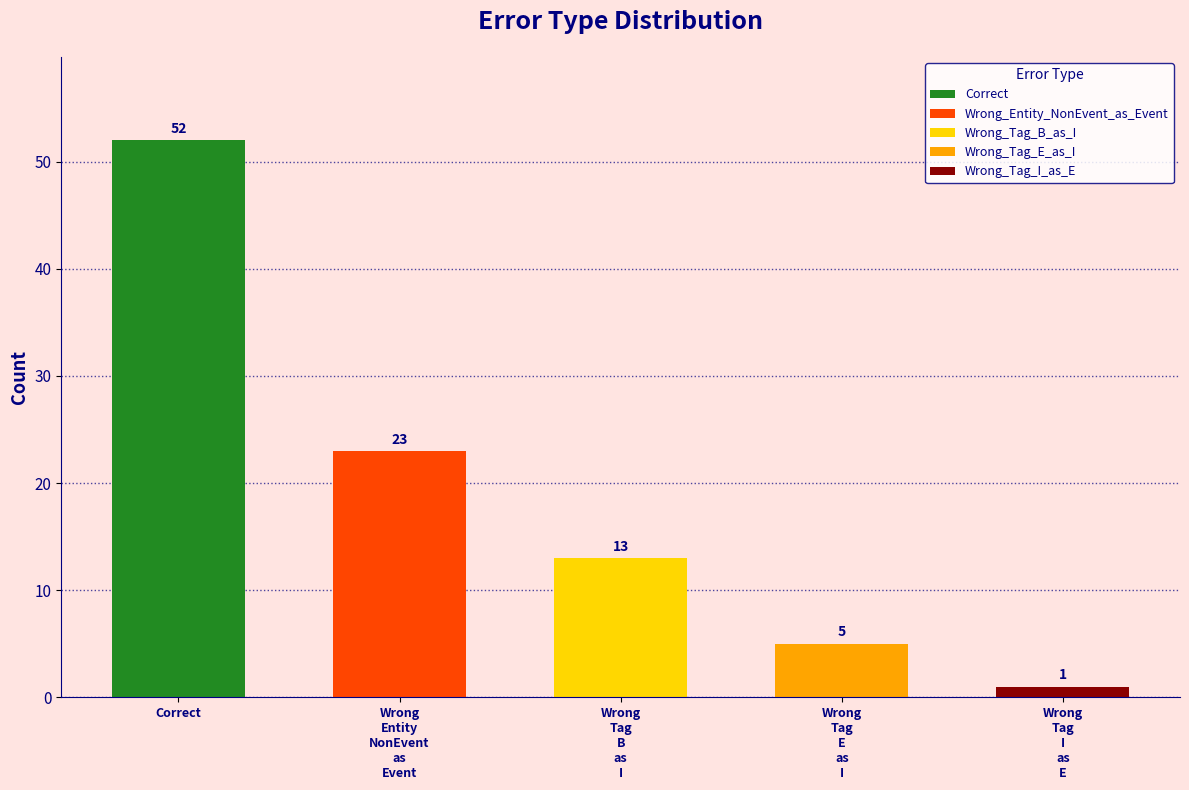

What is the average value?

19